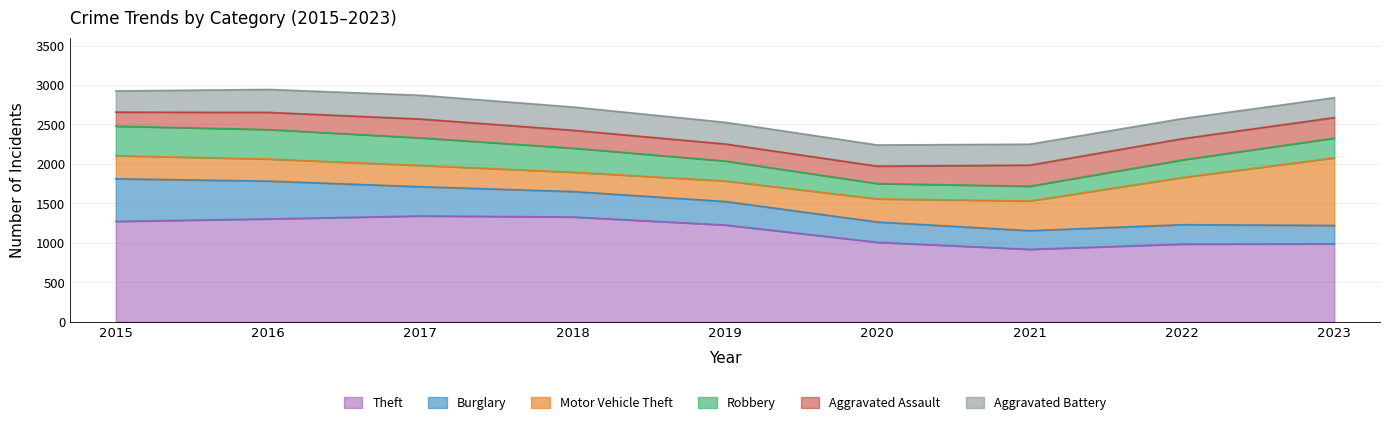

The Theft series shows 644 at 2019. True or false?

False